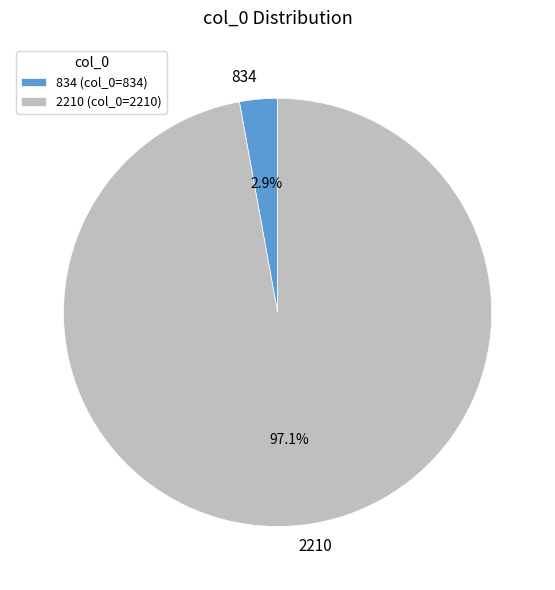

Count the number of slices in the pie.

2